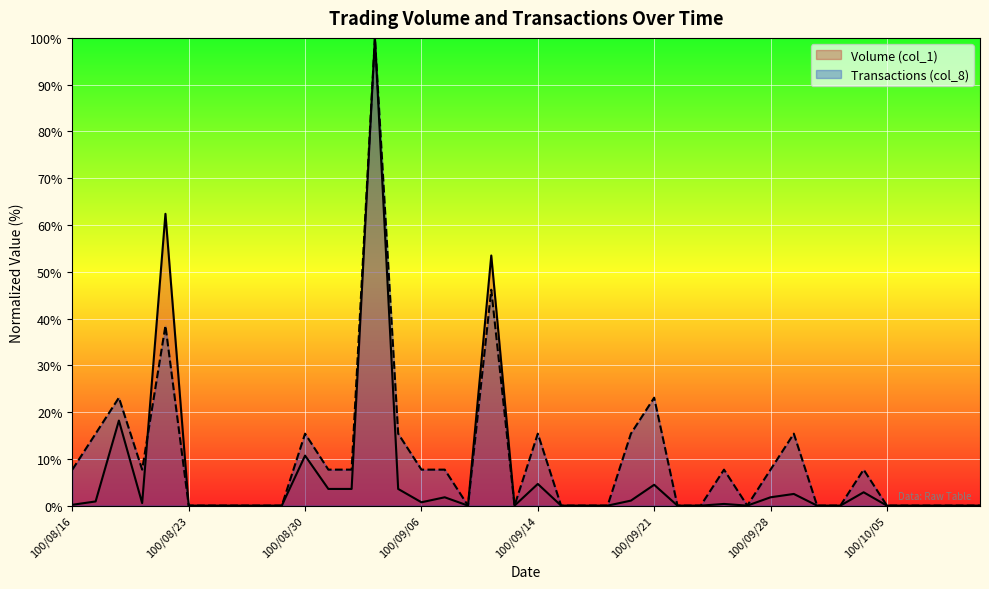

How many lines are shown in the chart?

2